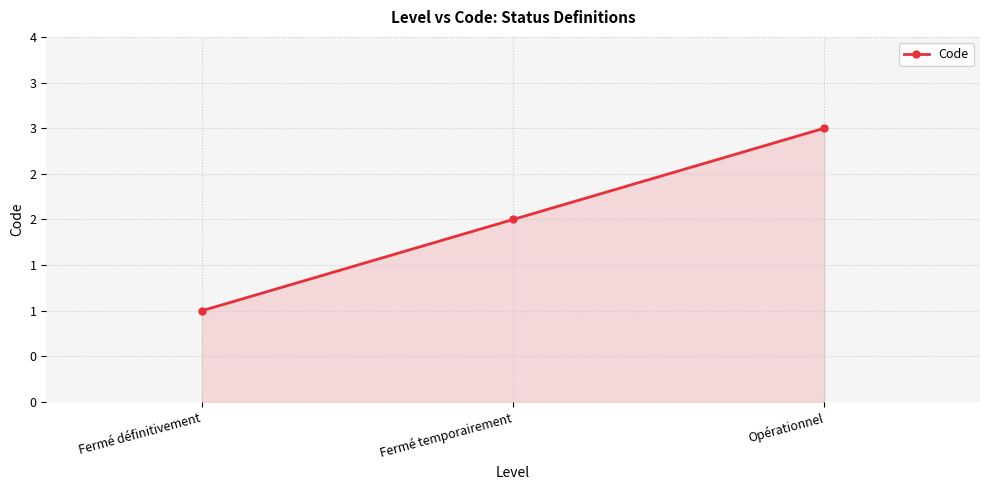

The value at Fermé définitivement is 0. True or false?

False